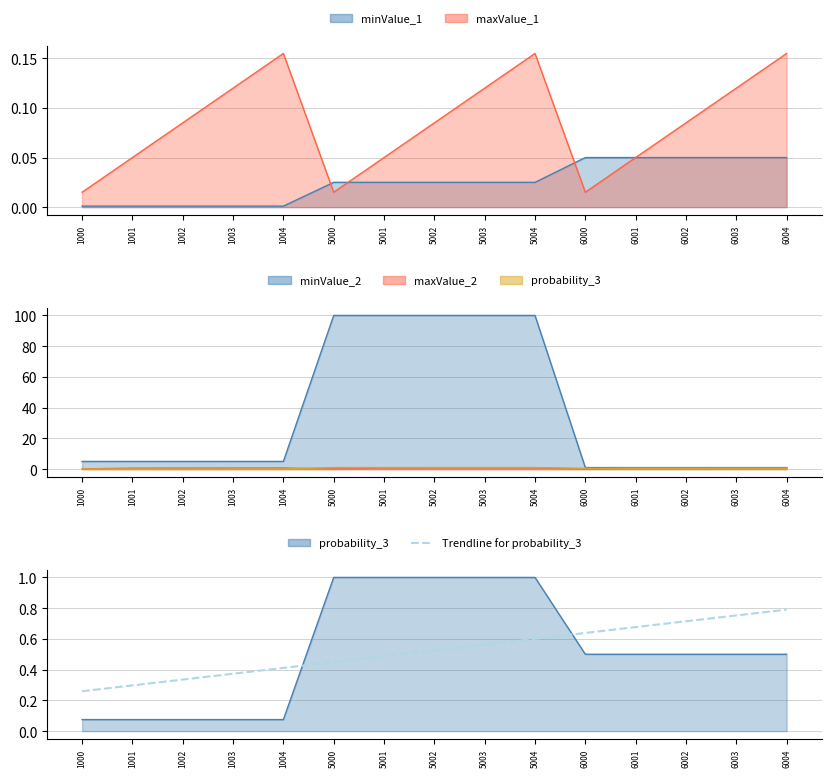

Does the chart have visible grid lines?

Yes